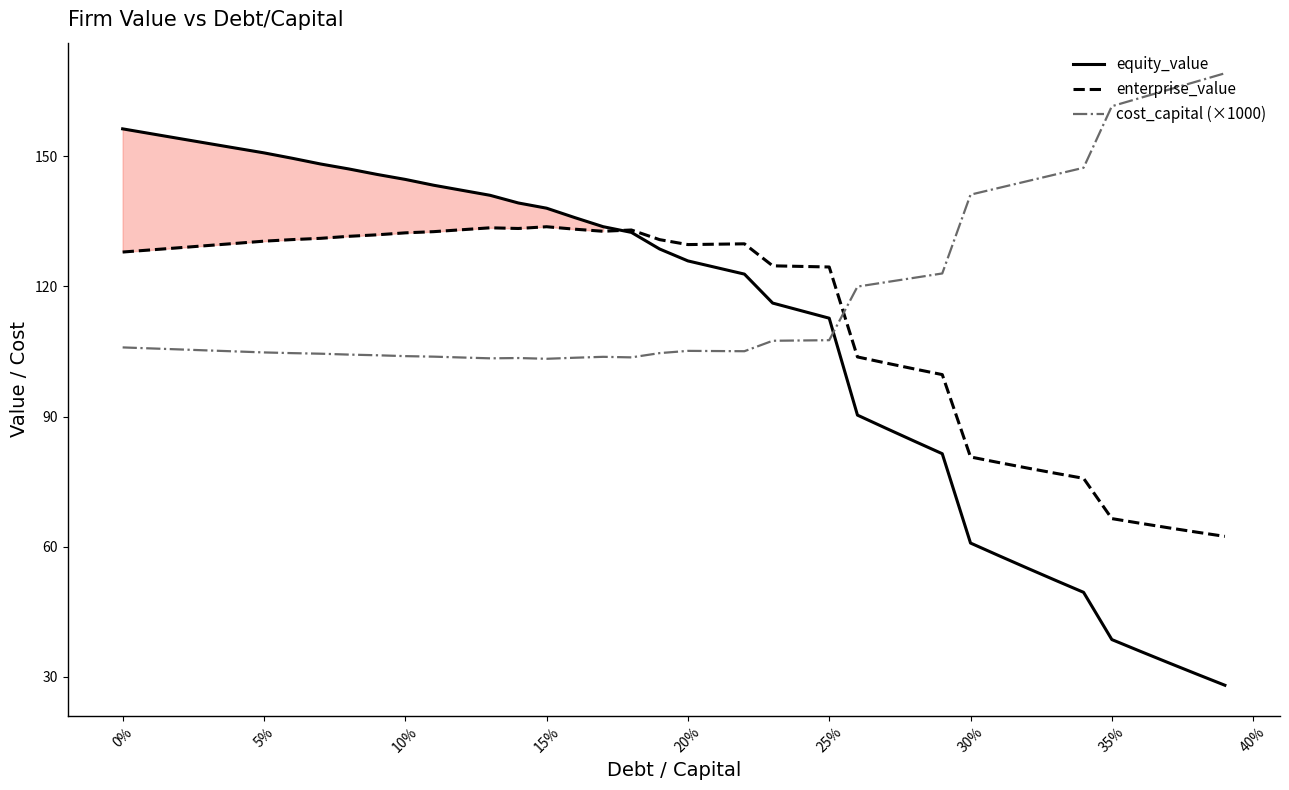

Which series ends up on top after the final intersection of cost_capital (×1000) and enterprise_value?

cost_capital (×1000)